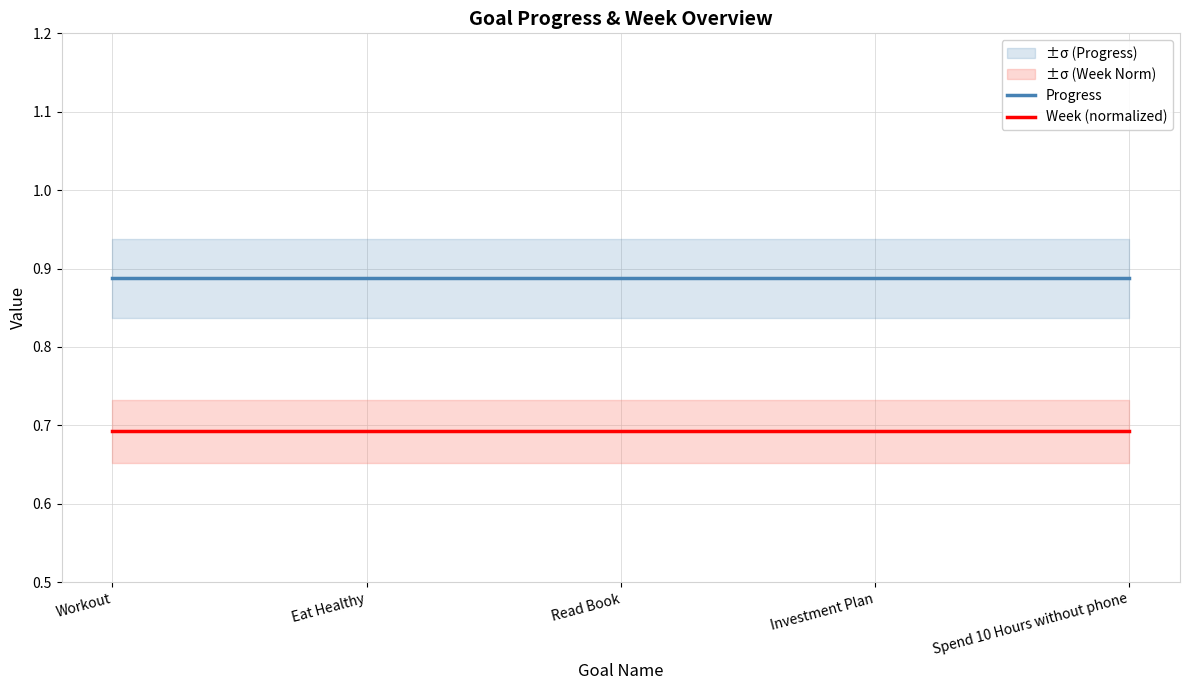

What is the sum of the Week (normalized) values at Workout and Spend 10 Hours without phone?

1.4